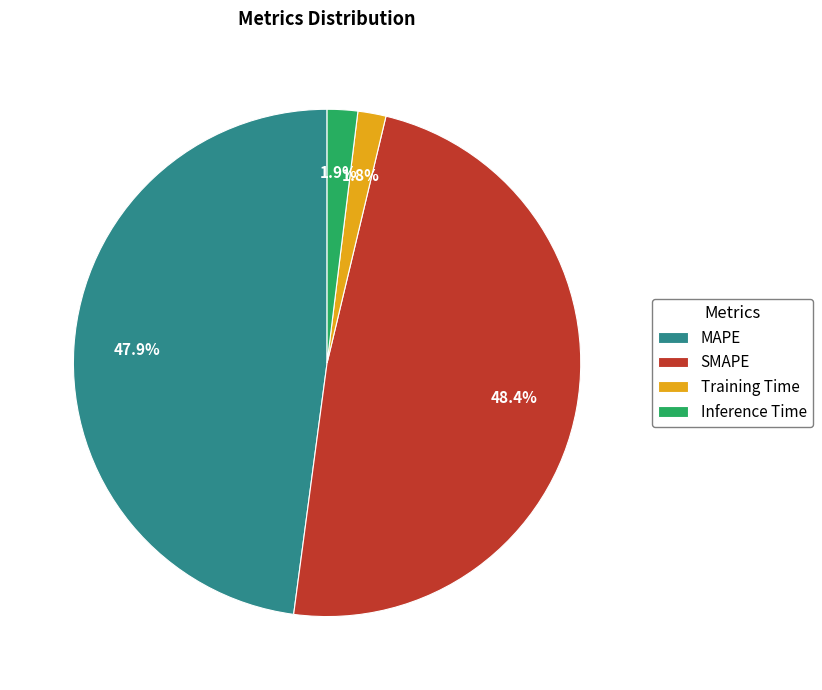

Does SMAPE represent more than half of the total?

No